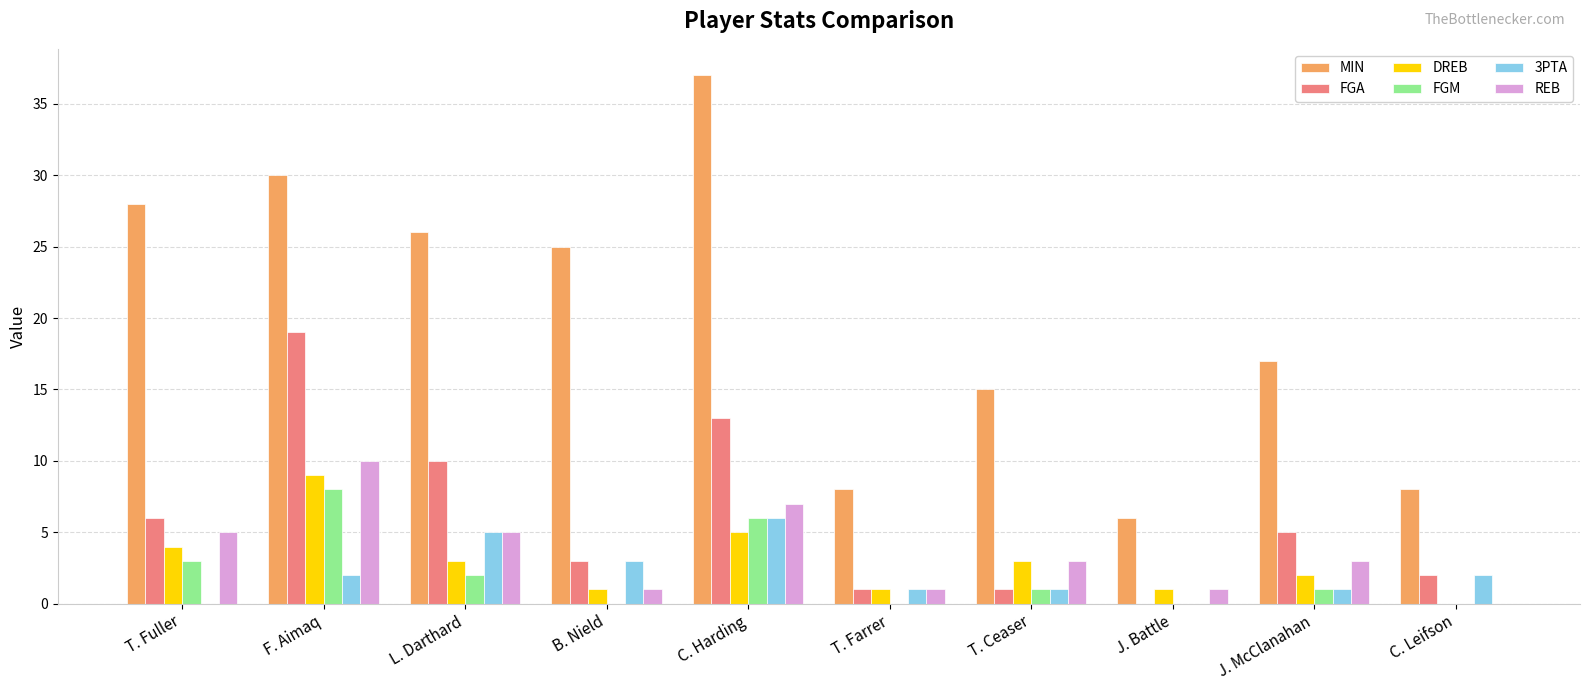

The FGA series shows 7 at J. McClanahan. True or false?

False